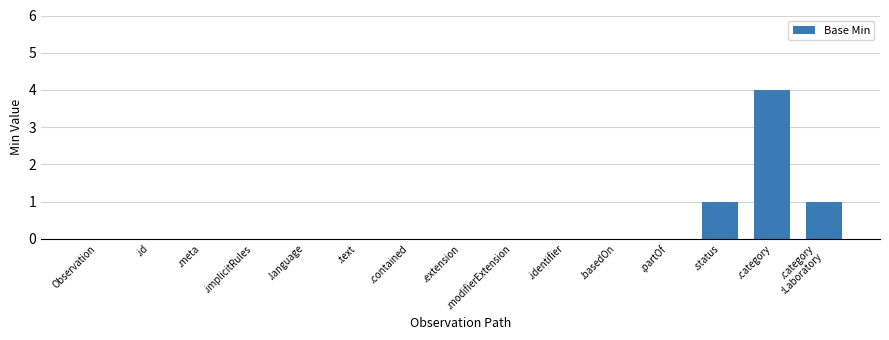

What is the difference between the values at .category and Observation?

4